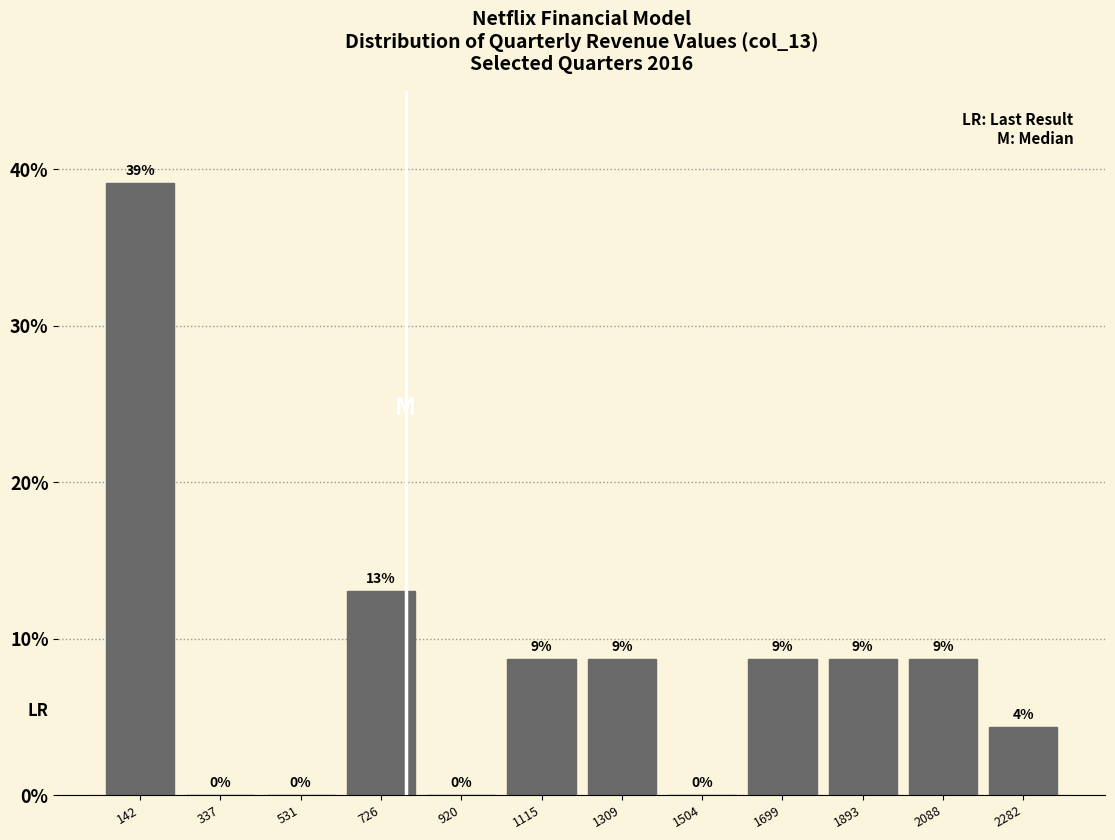

Which range on the x-axis has the tallest bar?

40 to 240